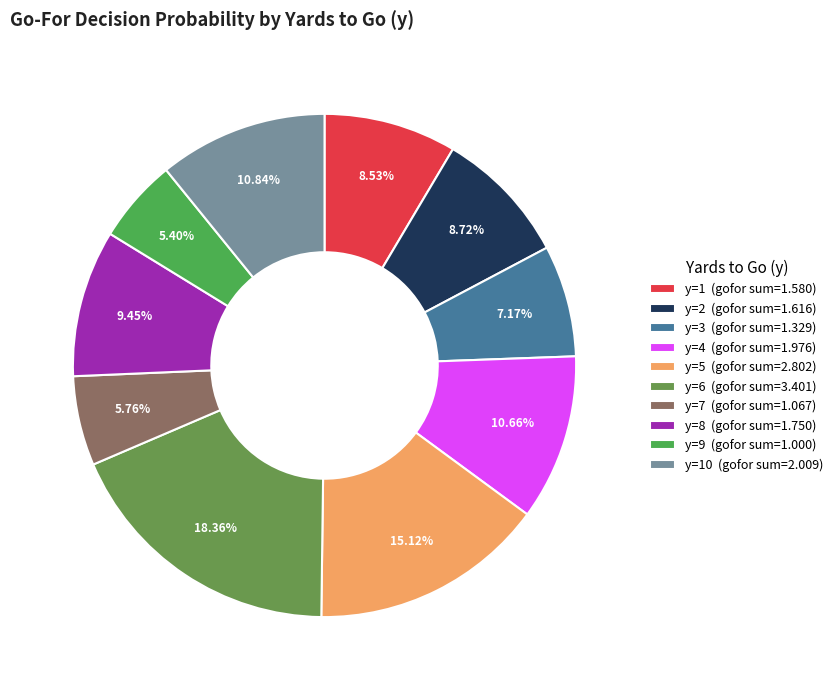

To the nearest percent, what is the difference between the largest and smallest slice percentages?

13%